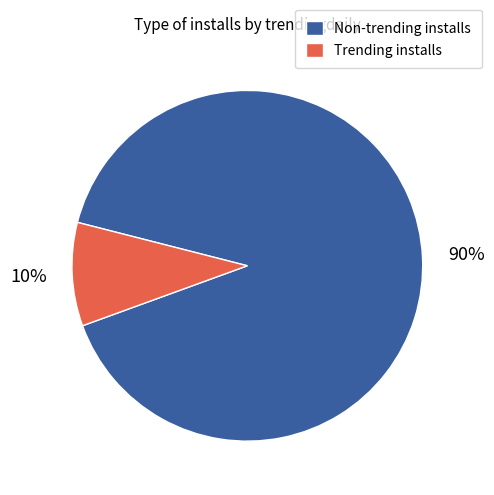

Do Trending installs and Non-trending installs together represent more than half of the pie?

Yes